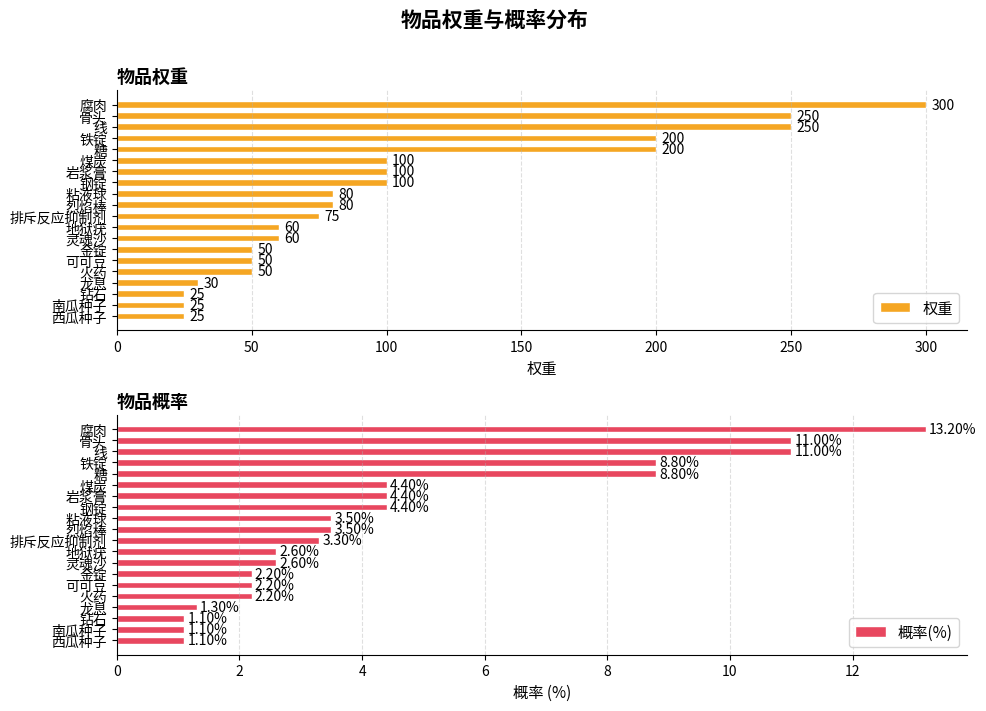

Which series has the largest total across all categories?

权重